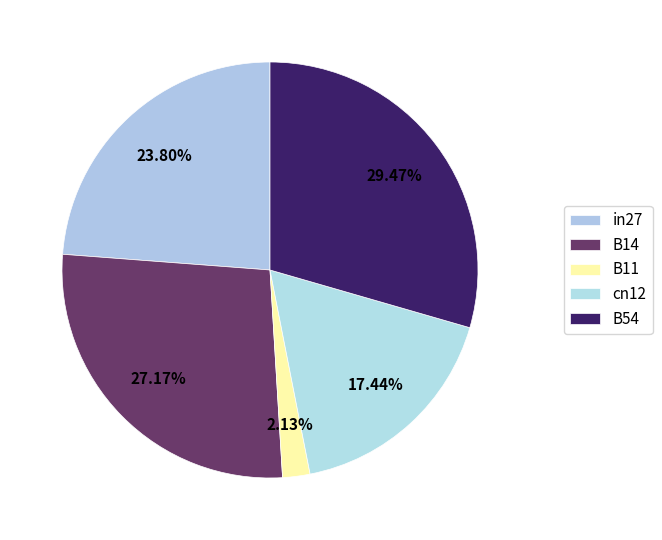

What portion of the pie excludes in27?

76.2%